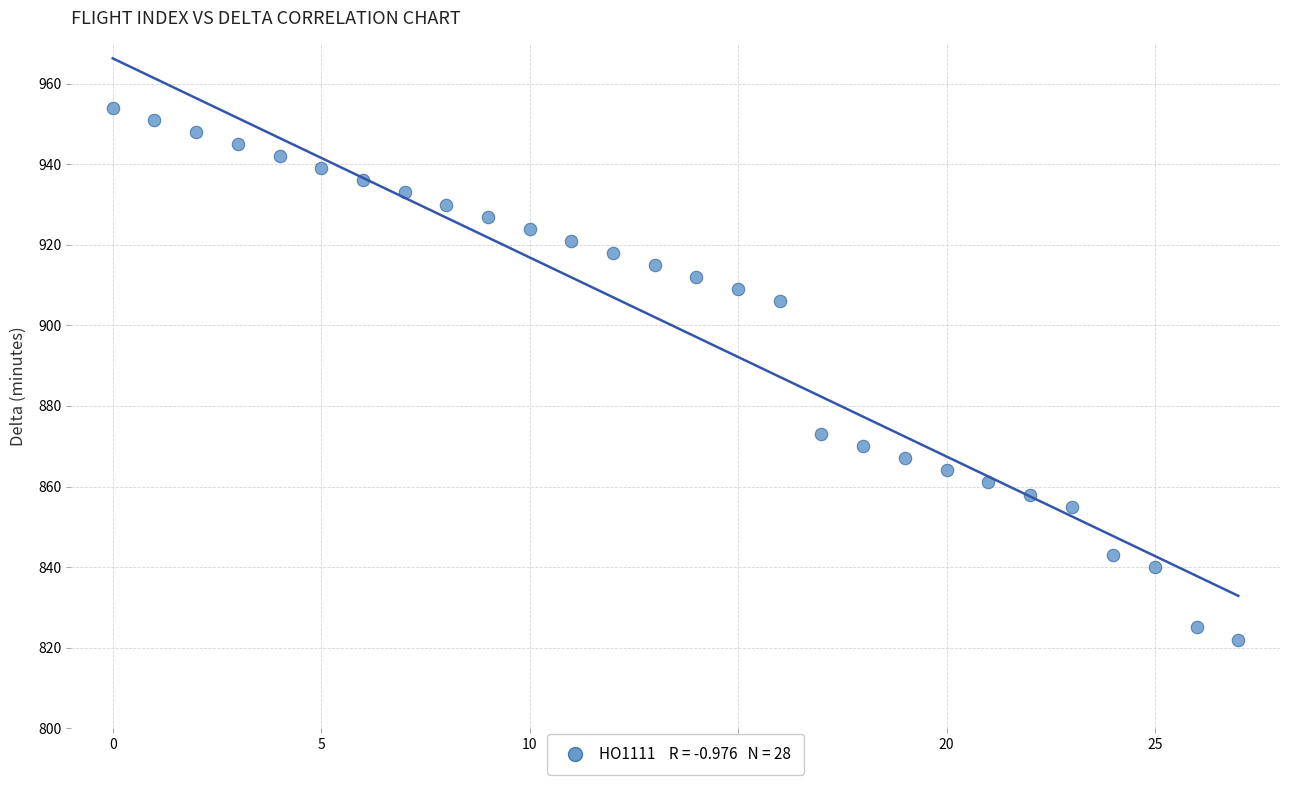

What is the range of Y values (max minus min)?

132